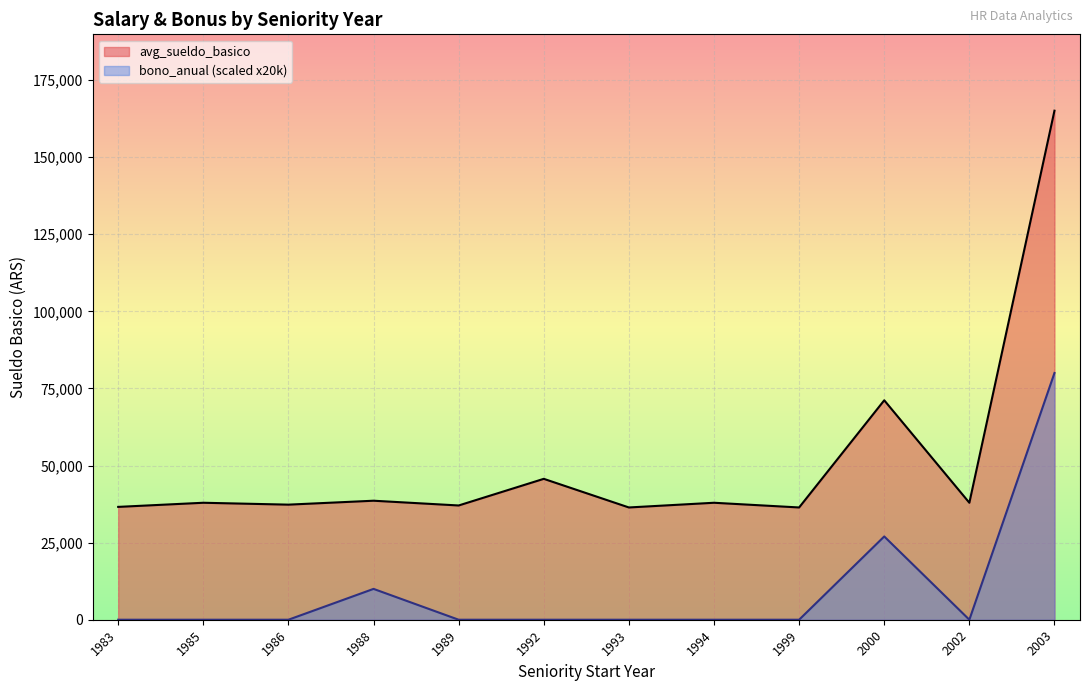

Between 1992 and 1992, which series saw the biggest shift?

avg_sueldo_basico